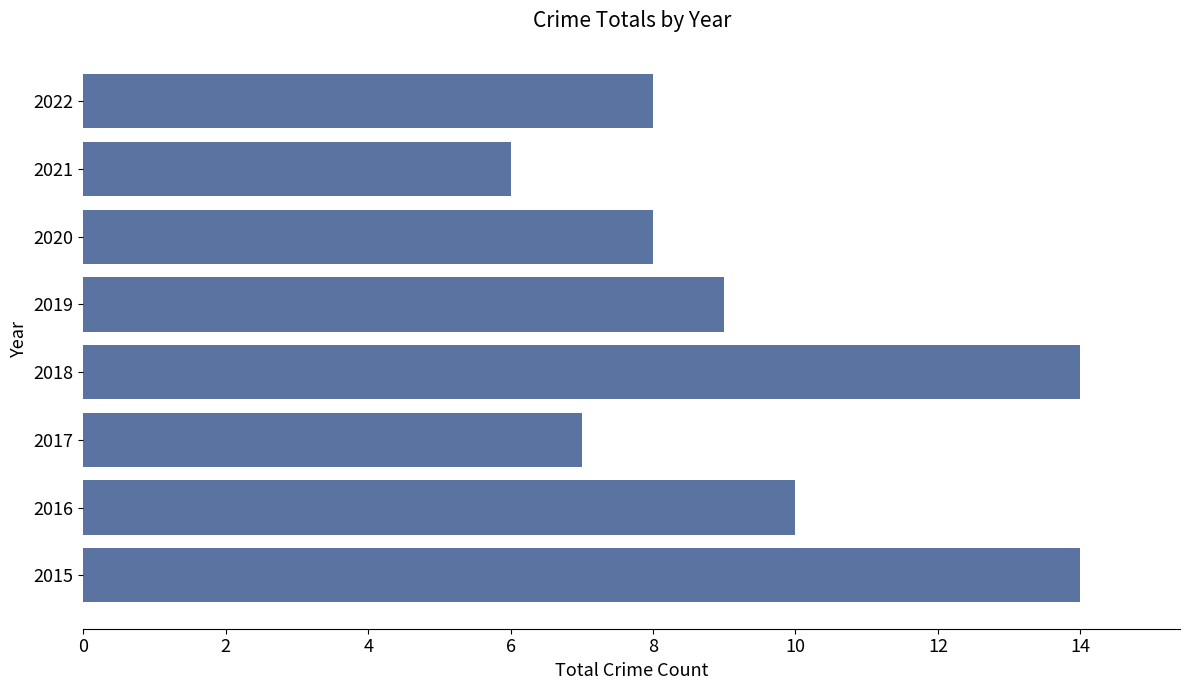

The value at 2020 is 8. True or false?

True